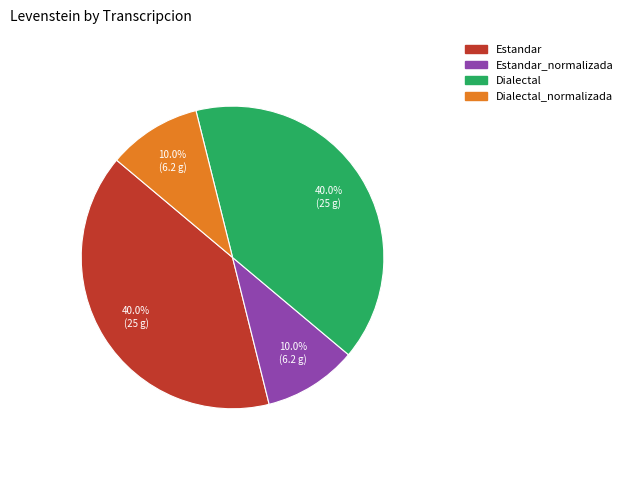

Is there any slice that represents more than half of the pie?

No